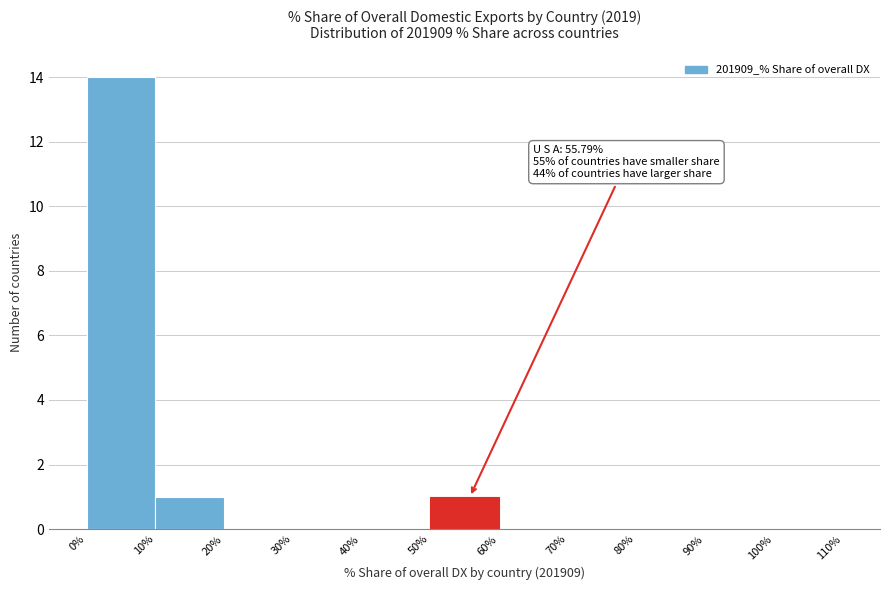

Over which range of the x-axis is the bar tallest?

0% to 10%